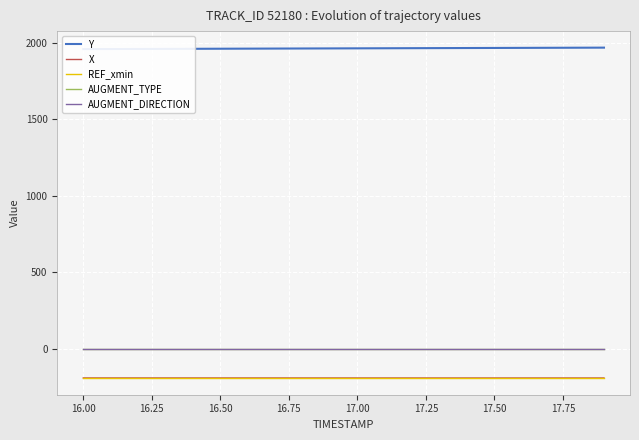

True or false: AUGMENT_DIRECTION and AUGMENT_TYPE cross at least once.

False